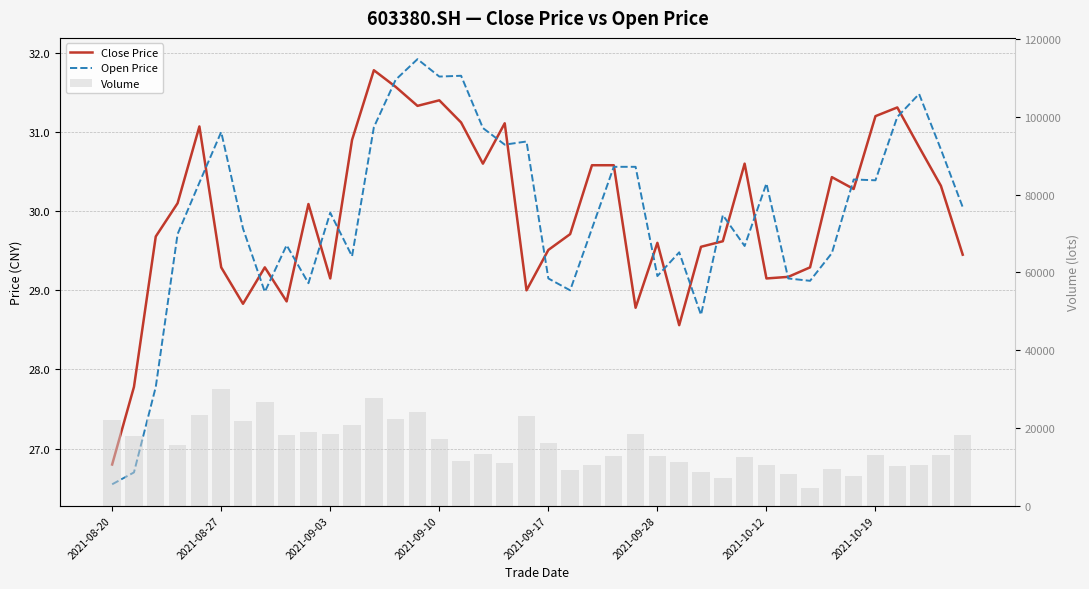

Does the chart contain any negative values?

No